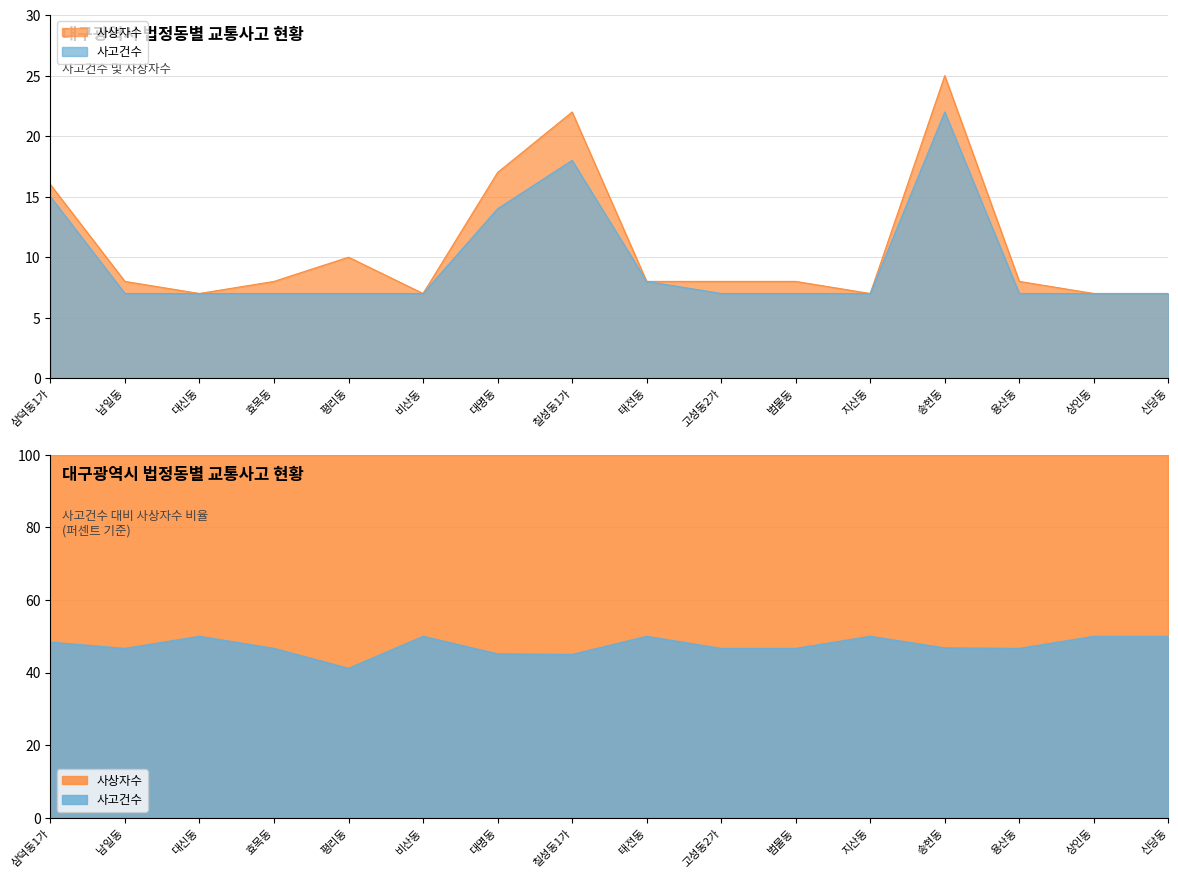

At which label does 사고건수 reach its peak?

송현동